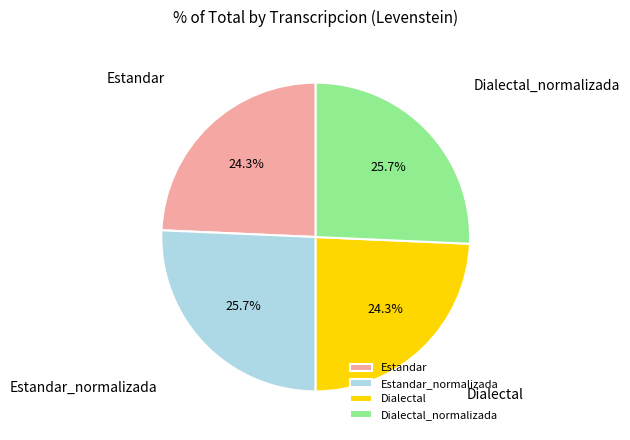

What percentage is the Estandar_normalizada slice, to the nearest percent?

26%